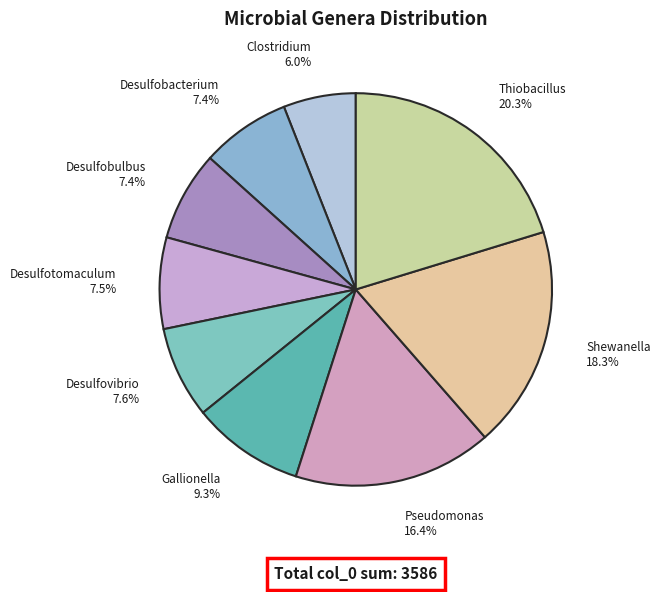

What percentage is the Shewanella slice, to the nearest percent?

18%